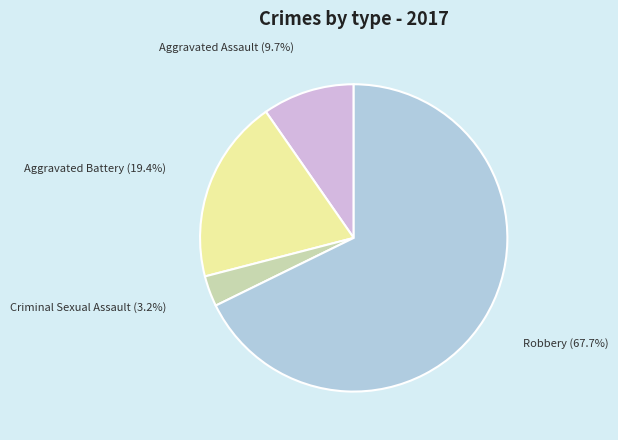

What is the smallest slice in the pie chart?

Criminal Sexual Assault